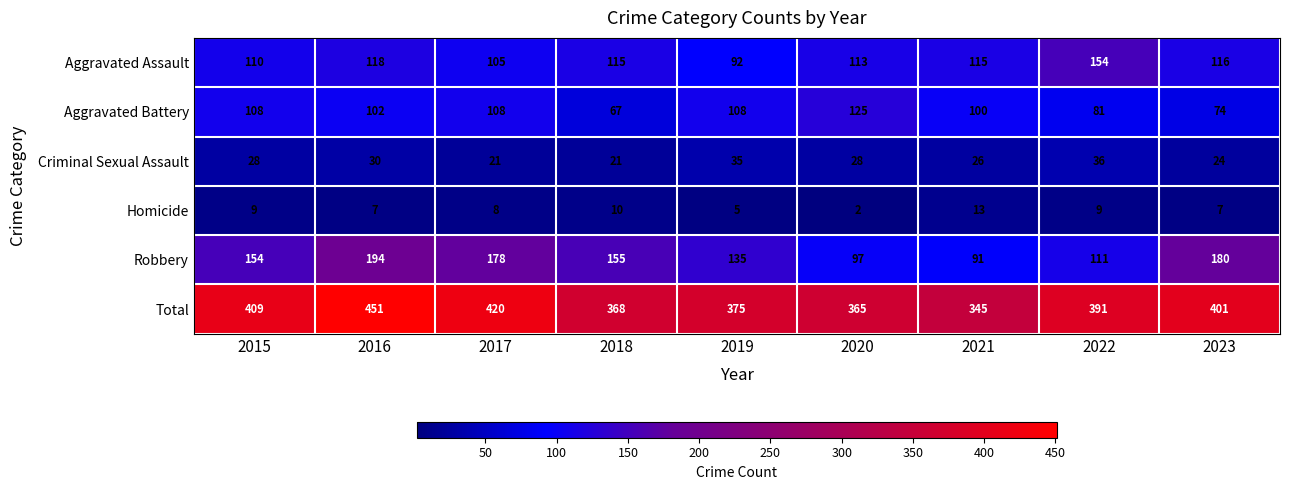

How many values in the Homicide series are below 8?

4